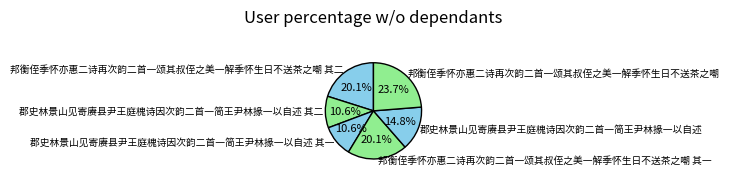

The 郡史林景山见寄赓县尹王庭槐诗因次韵二首一简王尹林掾一以自述 其一 slice represents 11% of the pie. True or false?

True